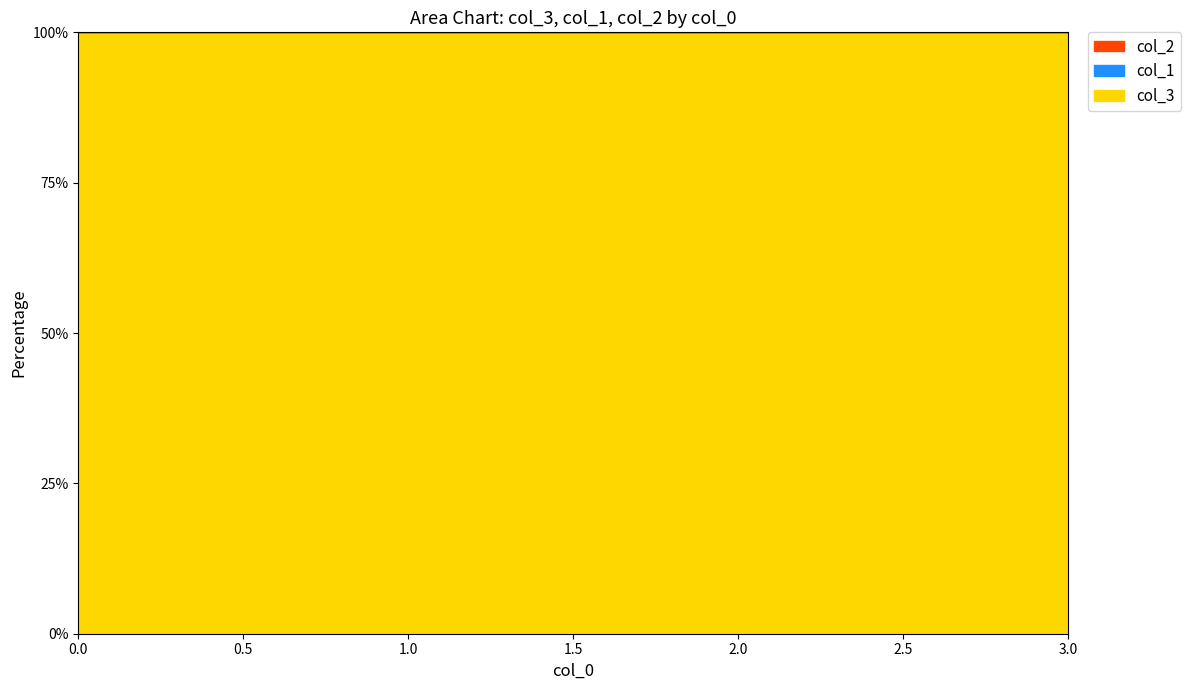

What is the total value across all series at 0?

18